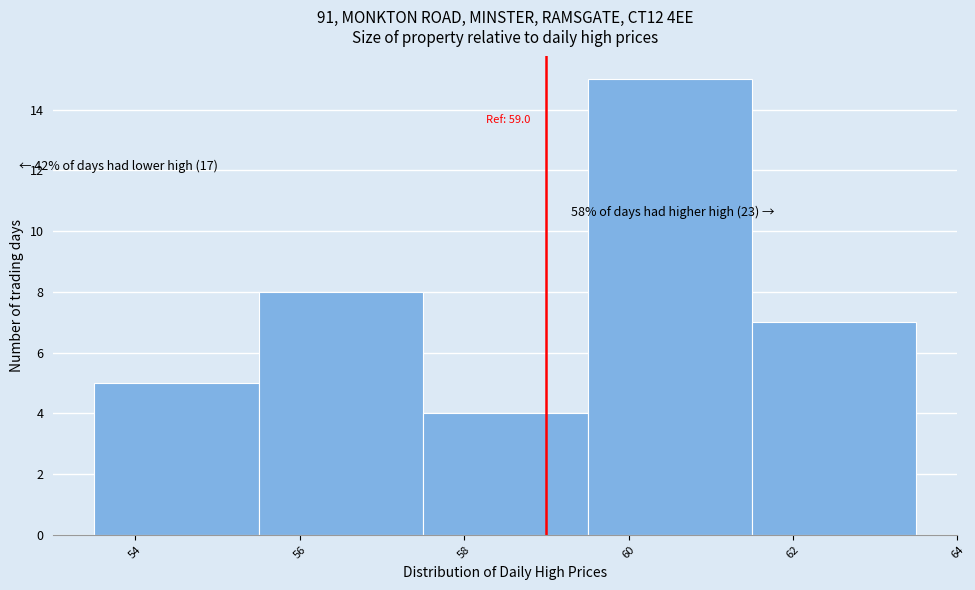

Over which range of the x-axis is the bar tallest?

59.5 to 61.5